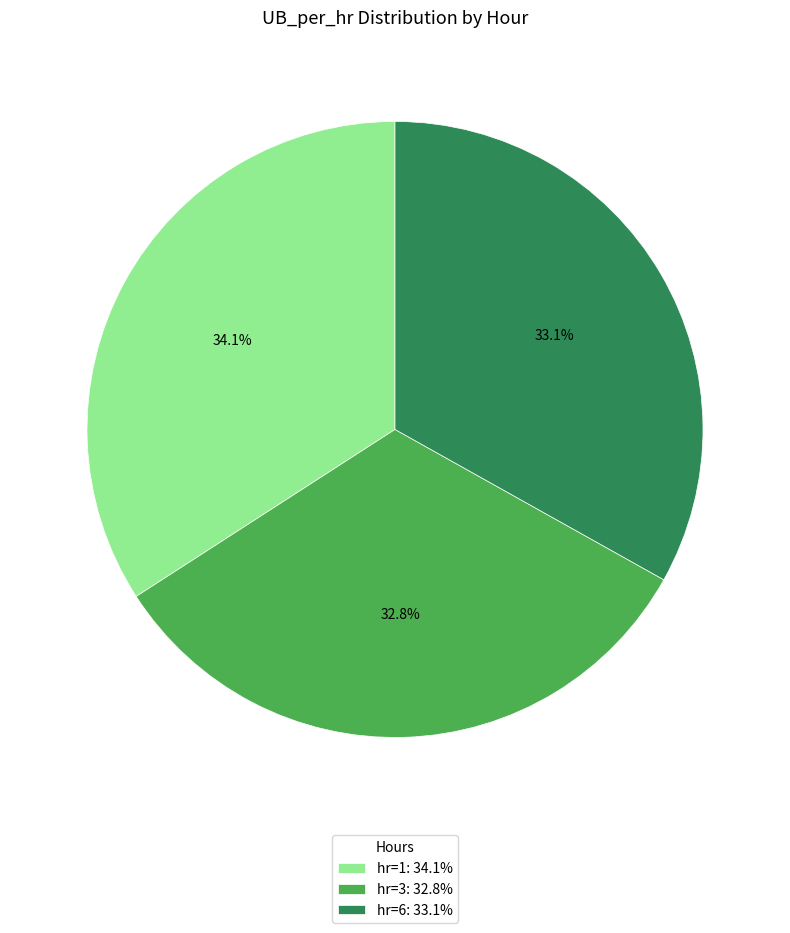

What is the largest slice in the pie chart?

hr=1: 34.1%